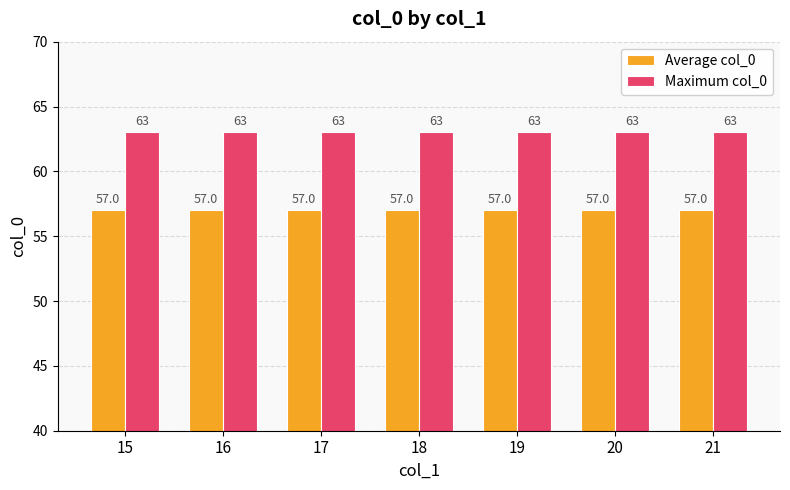

What are all the series names shown in the legend?

Average col_0, Maximum col_0